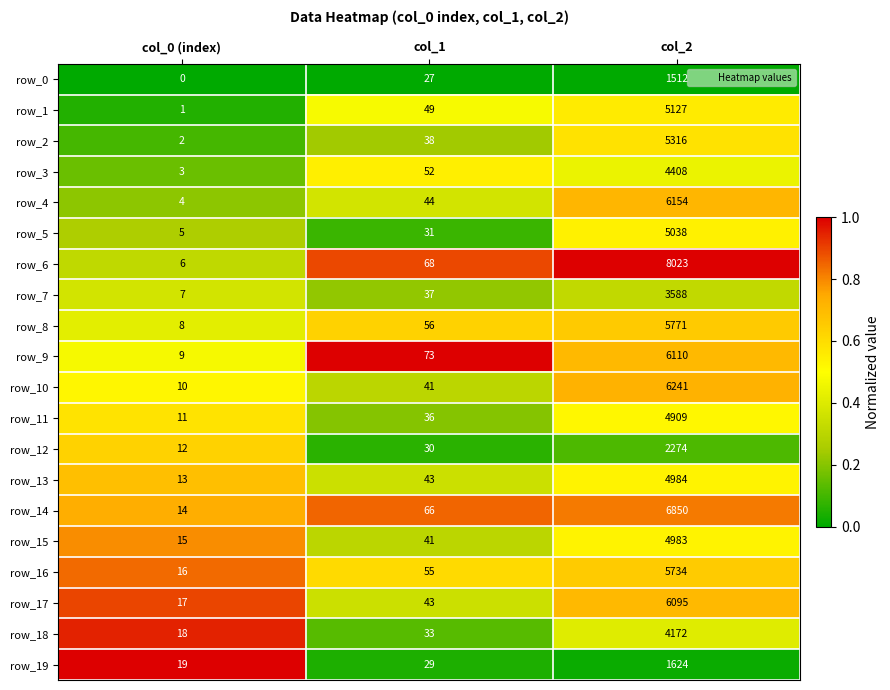

Count the number of categories in the chart.

3